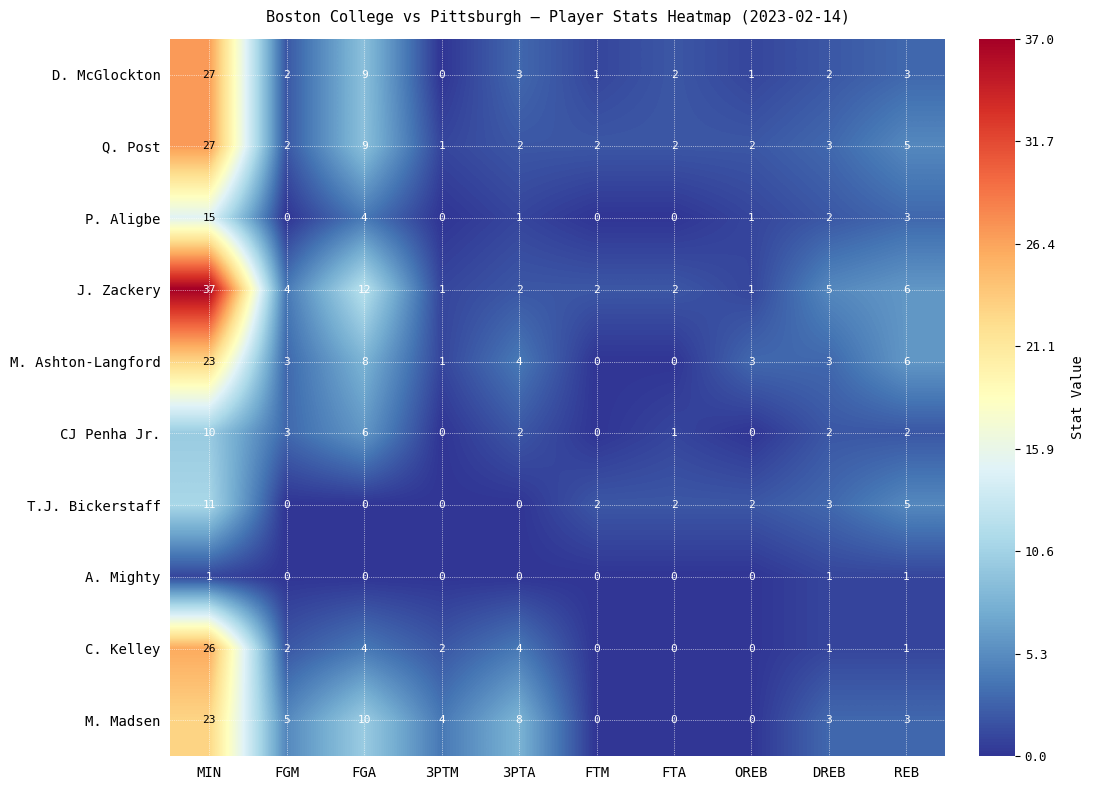

What is the difference between the D. McGlockton values at REB and FGA?

6